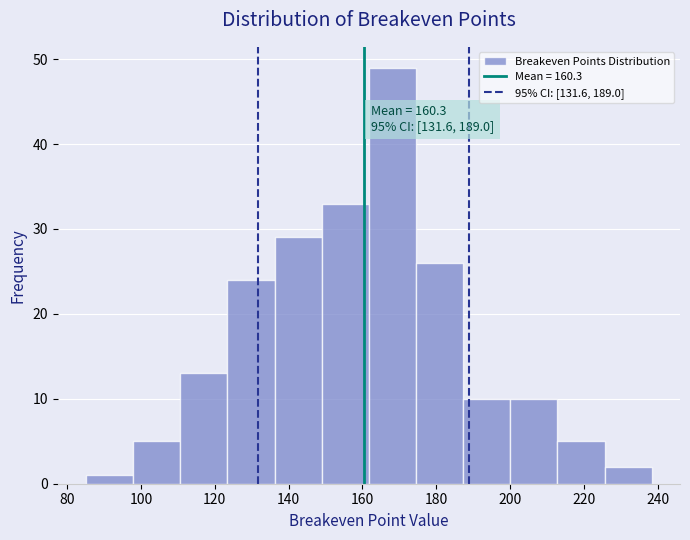

Over which range of the x-axis is the bar tallest?

162 to 174